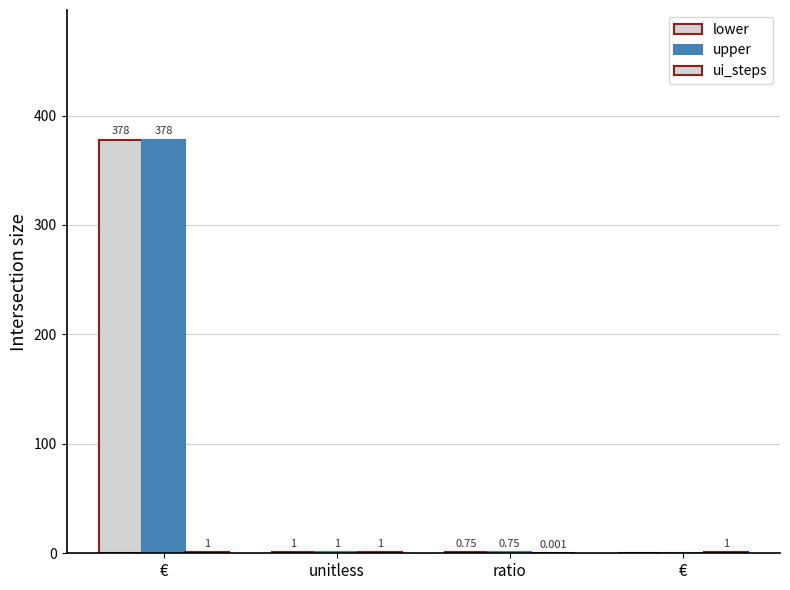

Rank the series at unitless from lowest to highest value.

lower, upper, ui_steps